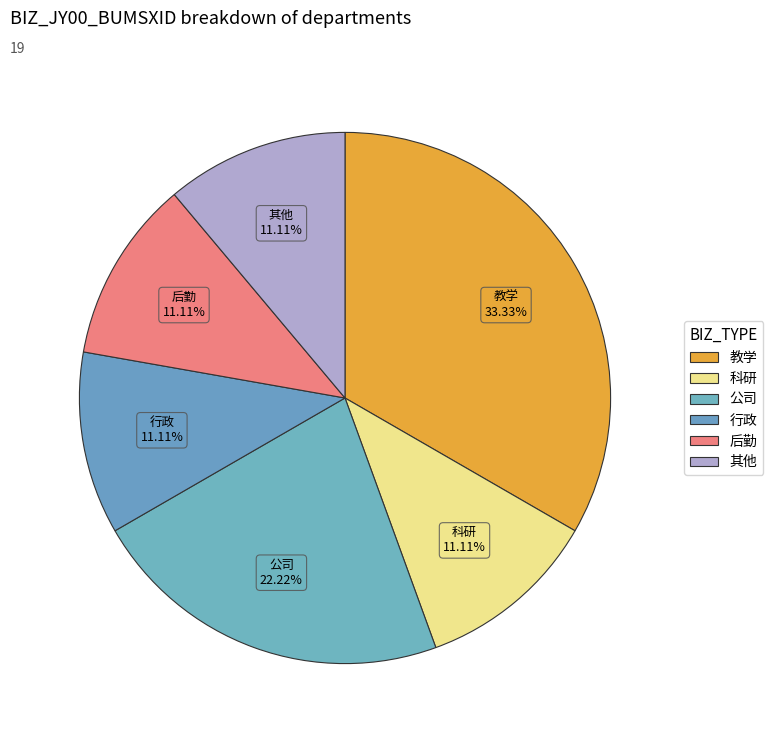

Does 后勤 account for over 50% of the chart?

No